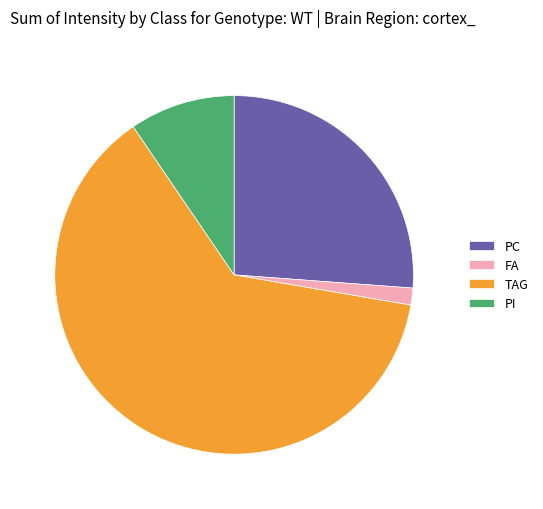

Do TAG and FA together represent more than half of the pie?

Yes